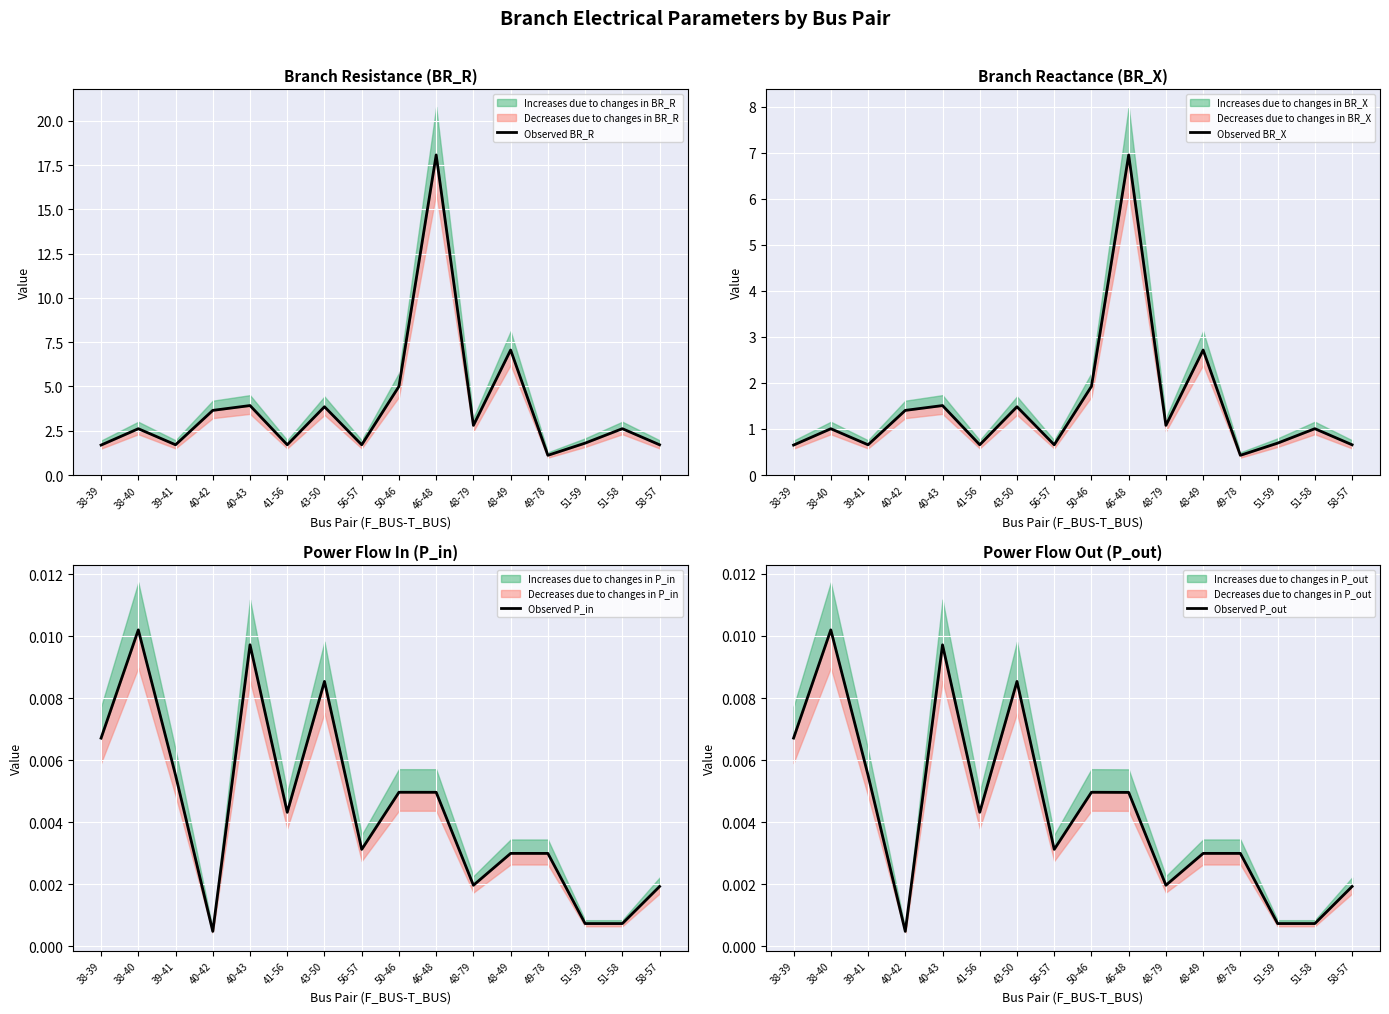

Which series has the largest total across all categories?

Observed BR_R